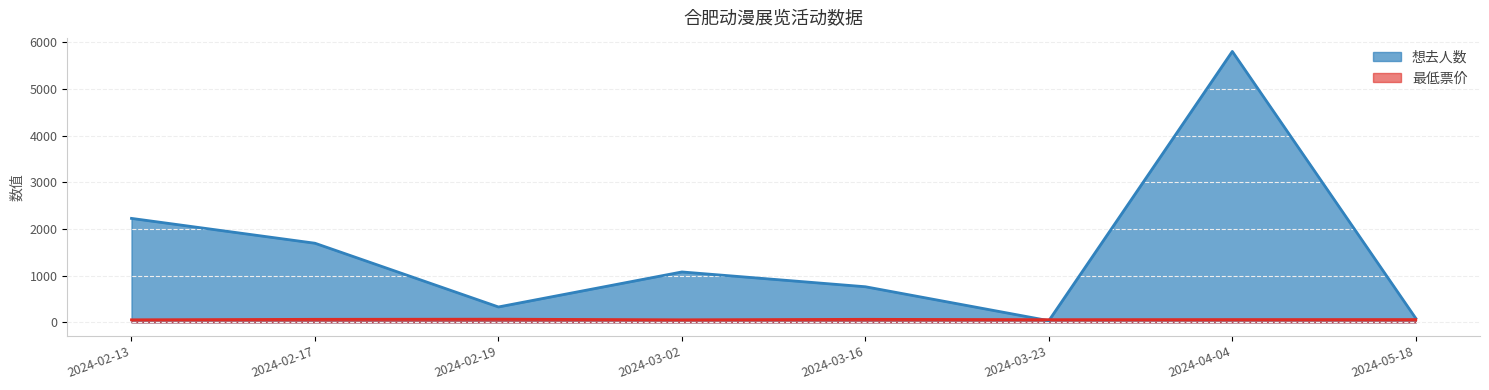

Between which two adjacent categories do 想去人数 and 最低票价 first intersect?

2024-03-16 and 2024-03-23